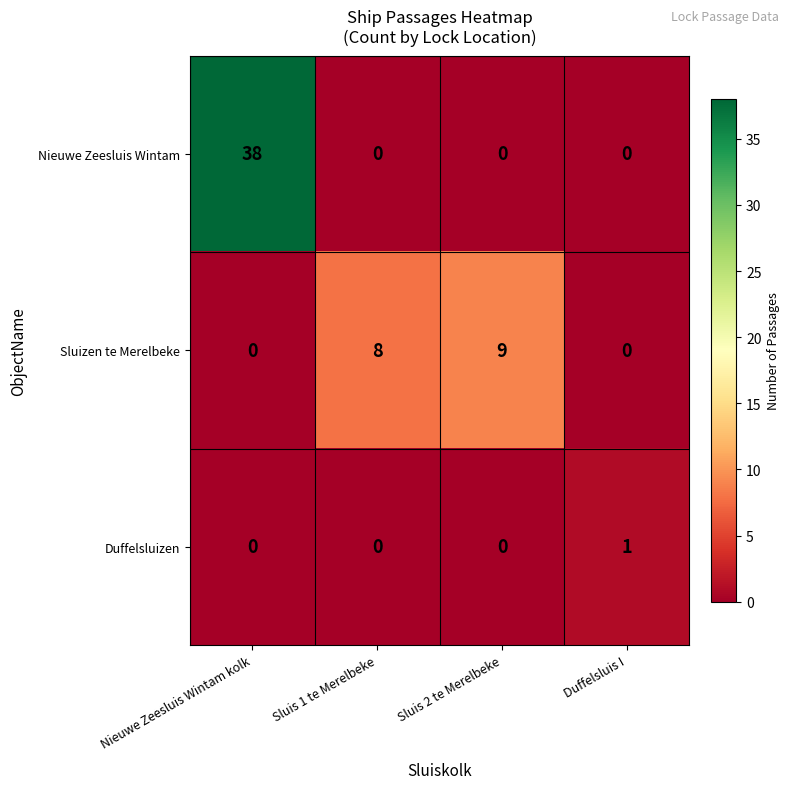

The Sluizen te Merelbeke series shows 9 at Sluis 2 te Merelbeke. True or false?

True